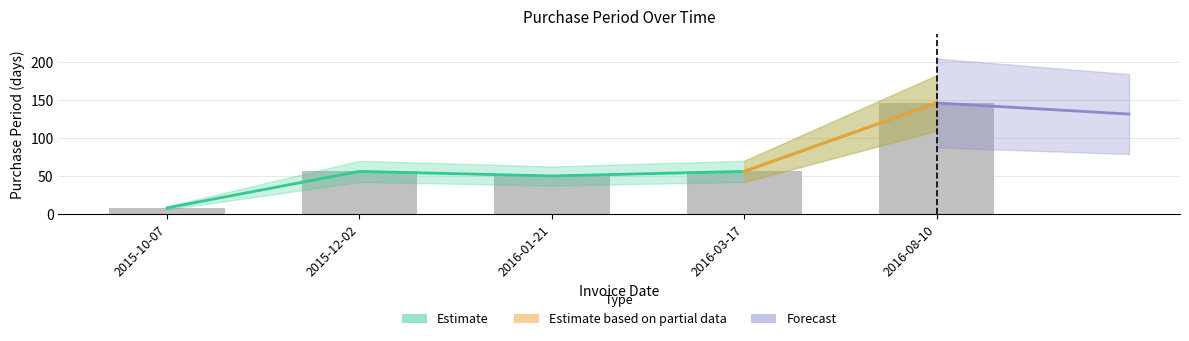

The chart shows a value of 56 at 2016-03-17. True or false?

True